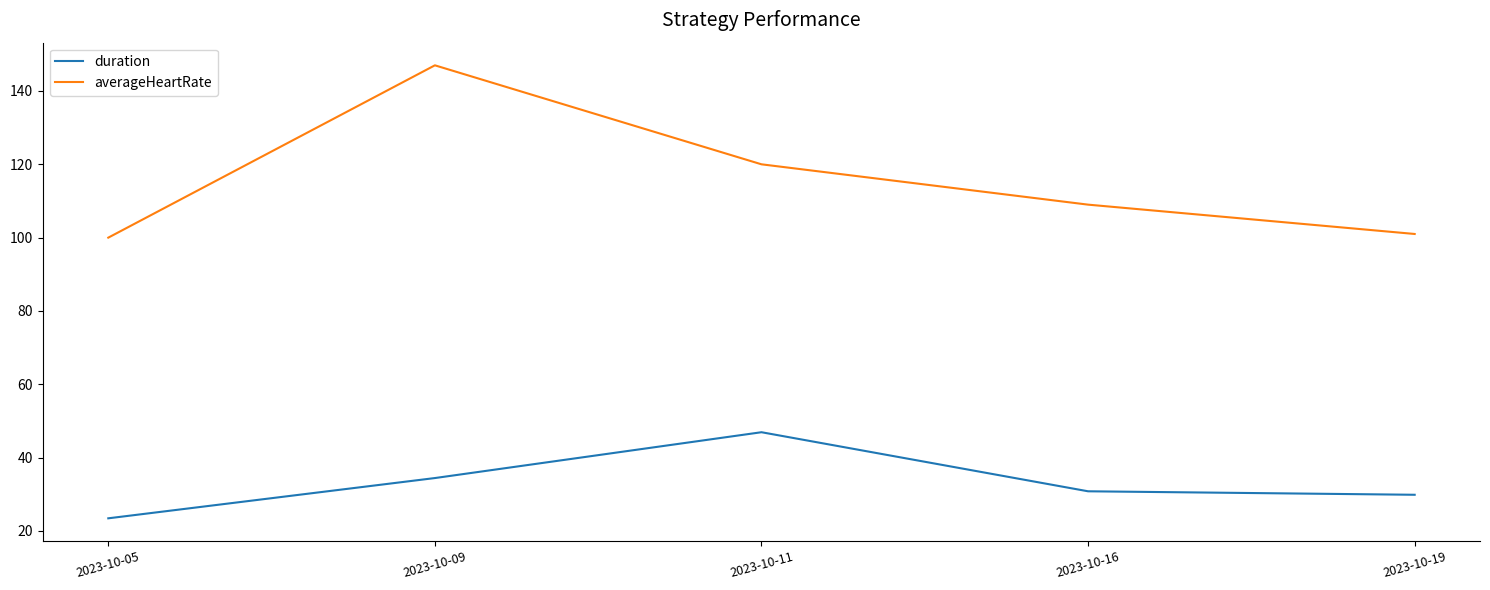

True or false: duration has a value of 30.8 at 2023-10-16.

True